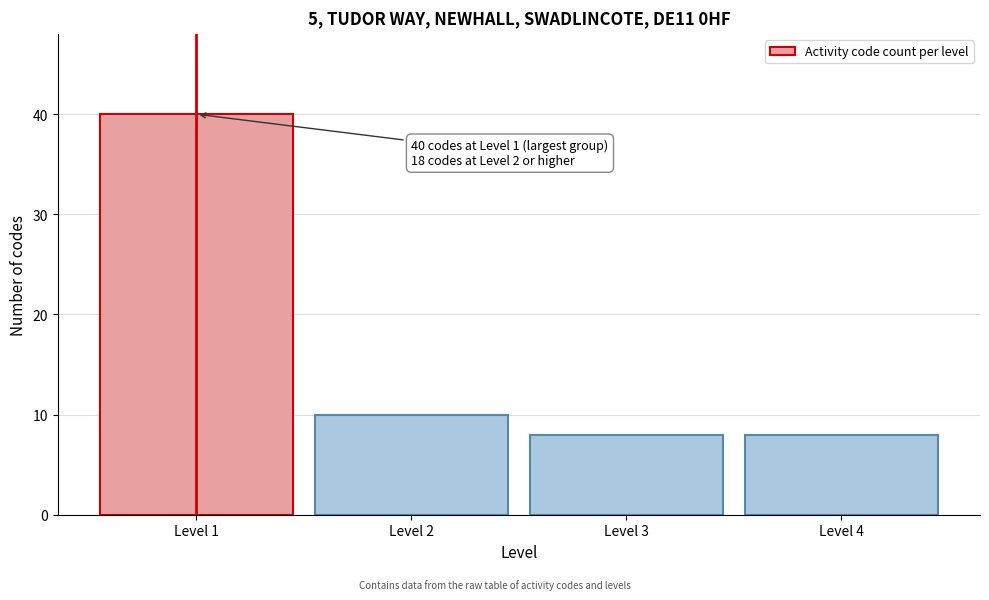

Reading left to right, list all the values displayed in this chart.

Level 1=40	Level 2=10	Level 3=8	Level 4=8